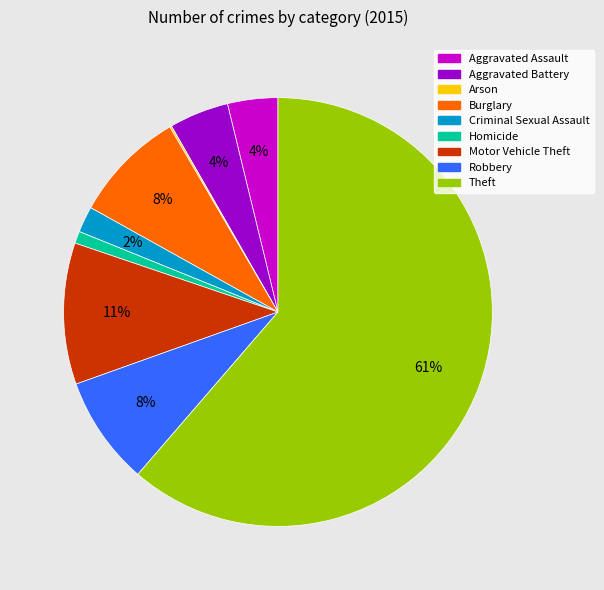

To the nearest percent, what is the combined percentage of Robbery and Homicide?

9%